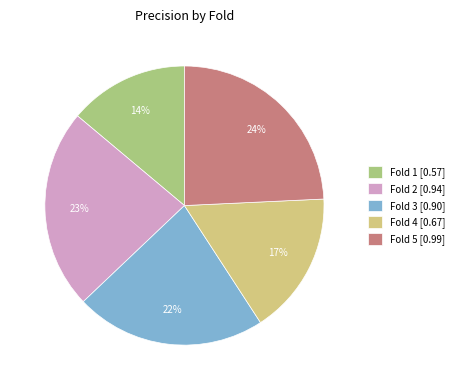

Between Fold 3 [0.90] and Fold 4 [0.67], which is larger?

Fold 3 [0.90]